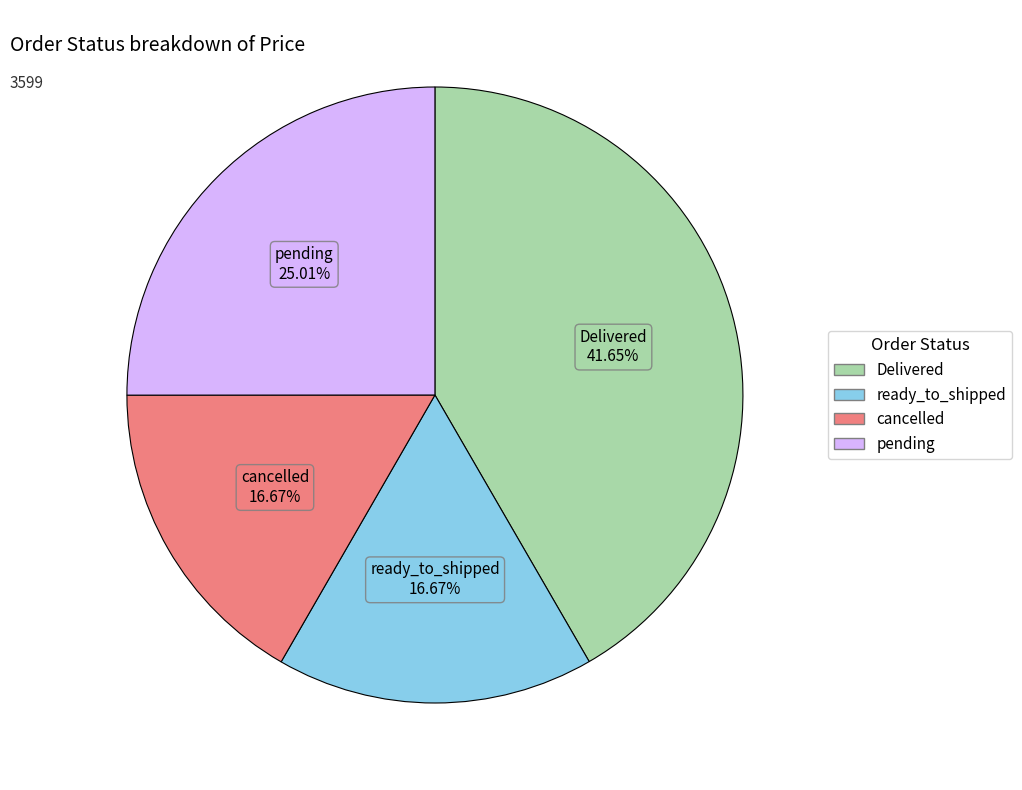

Do pending and cancelled together represent more than half of the pie?

No